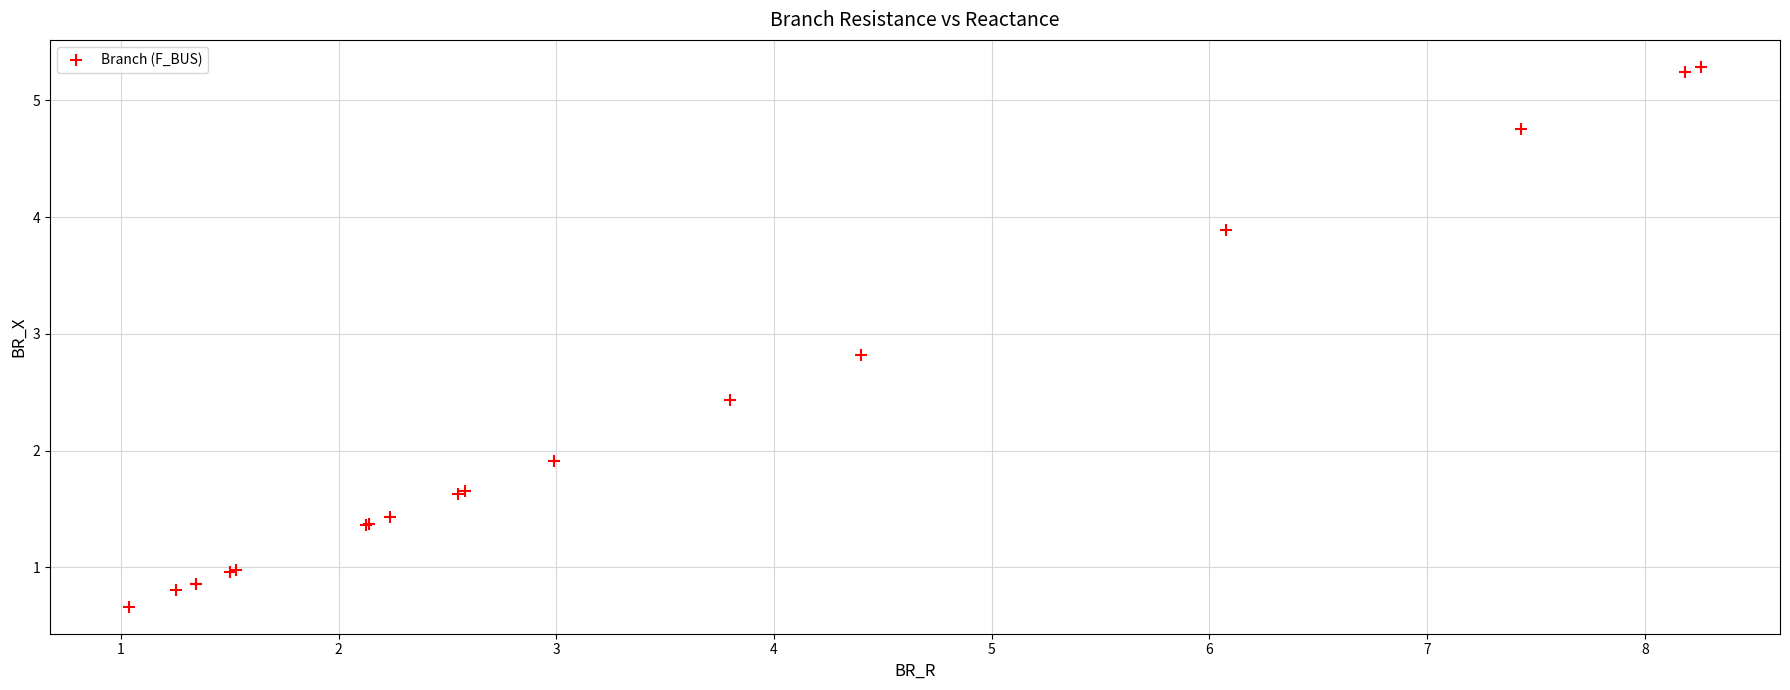

What Y value in the scatter plot is closest to 2?

1.9